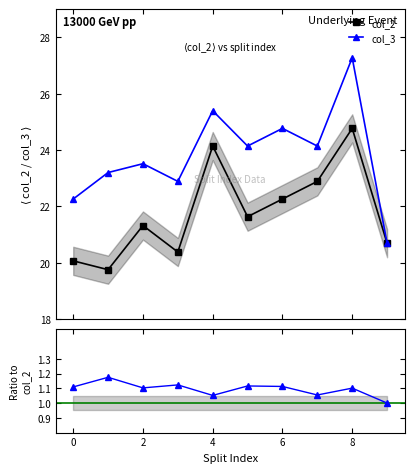

Rank the series at 0 from lowest to highest value.

col_2, col_3